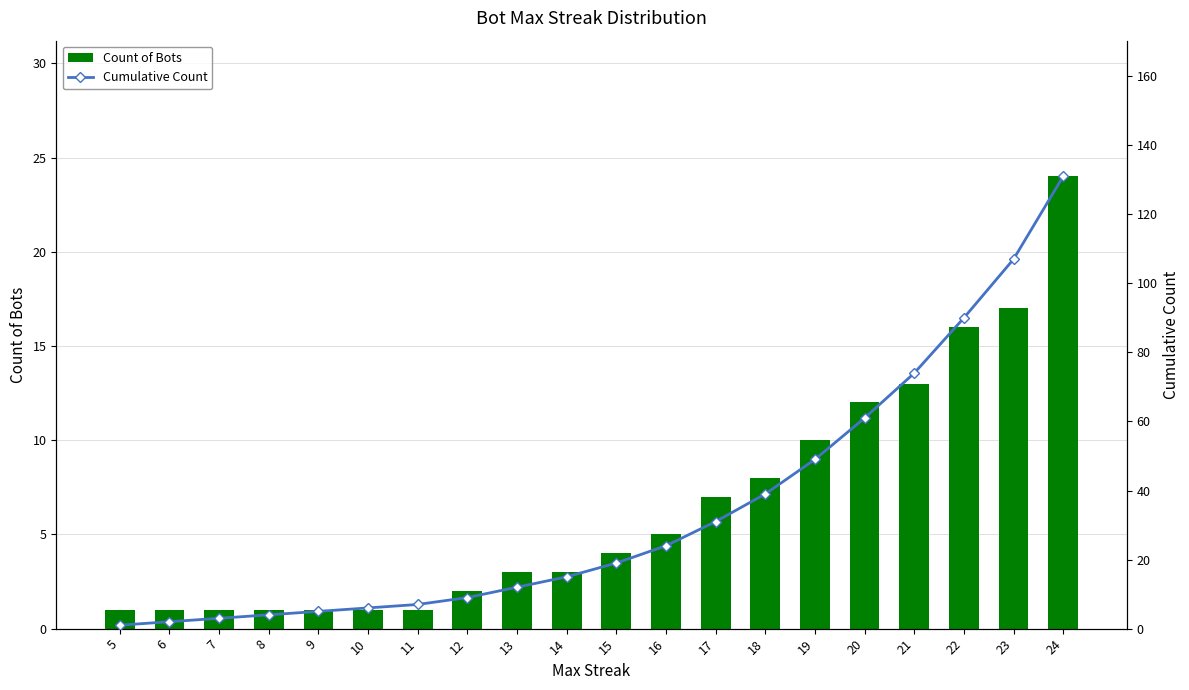

Which series changed the most between 18 and 24?

Cumulative Count